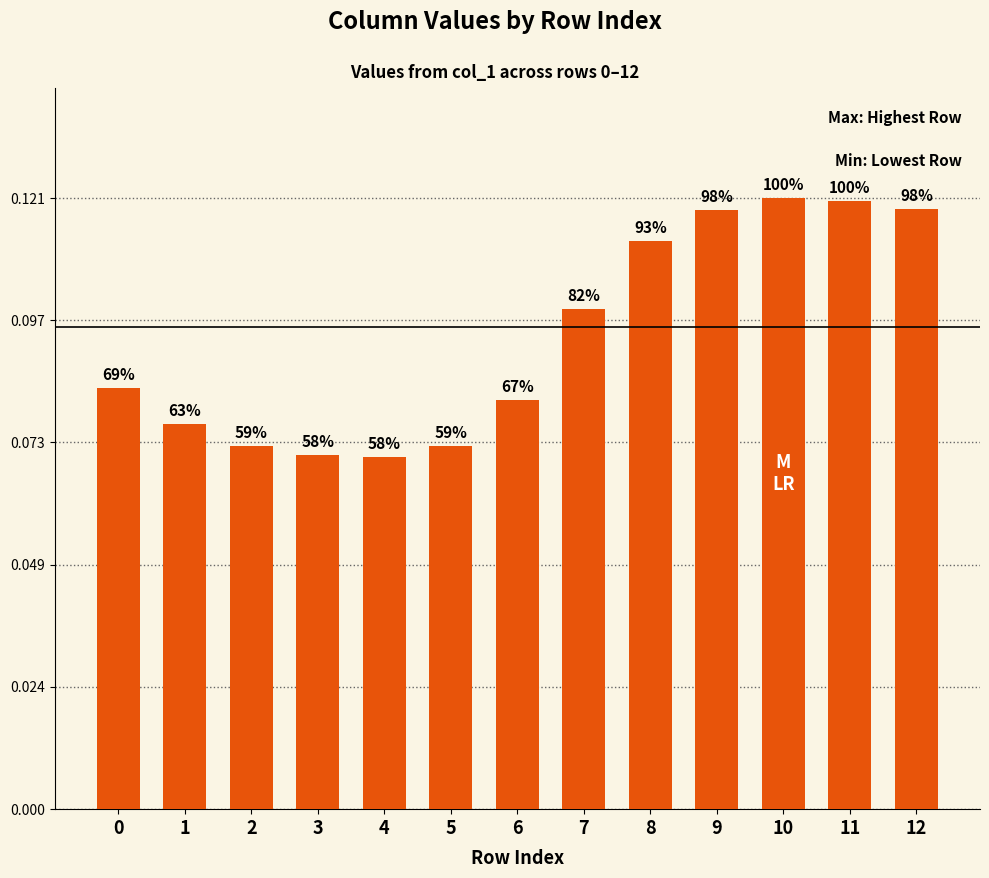

What is the value of the 12th bar from the left?

0.1